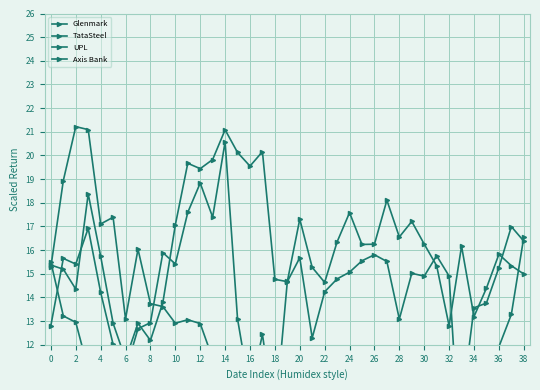

The value of Glenmark at 12 is 25.1. True or false?

False